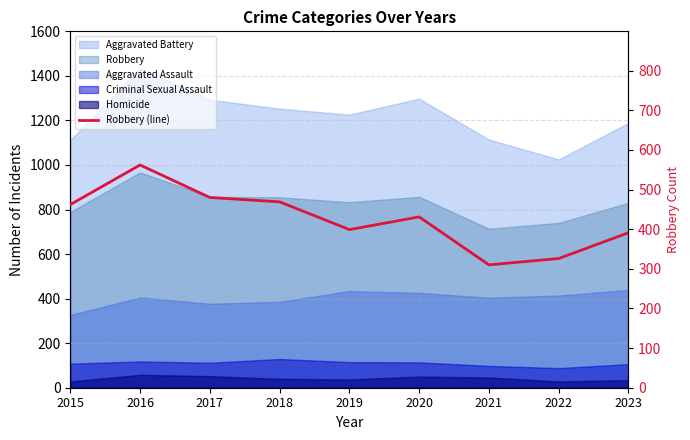

How many lines are shown in the chart?

1